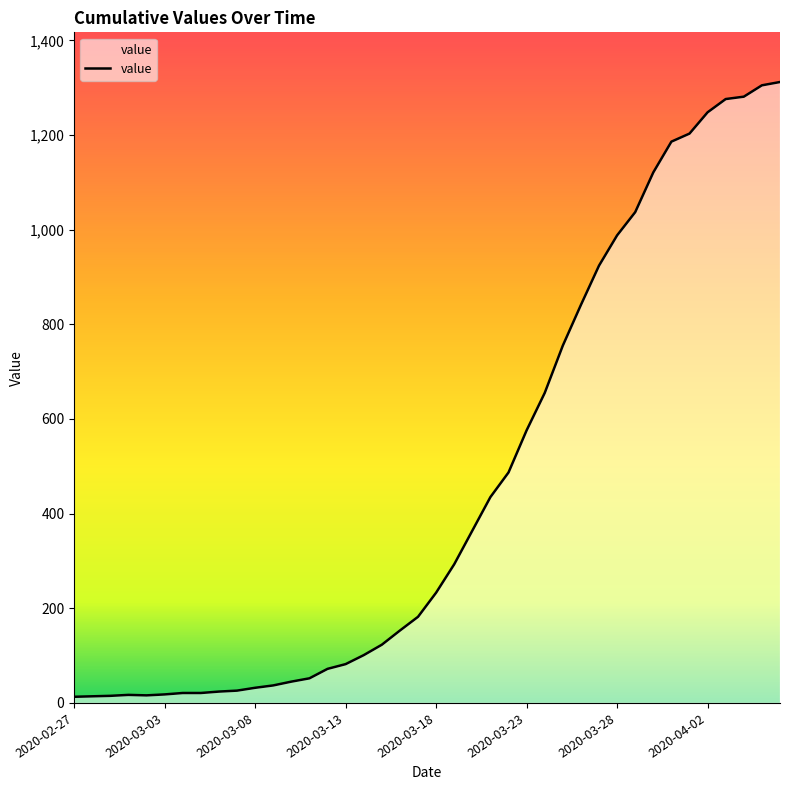

What is the maximum value shown in the chart?

1312